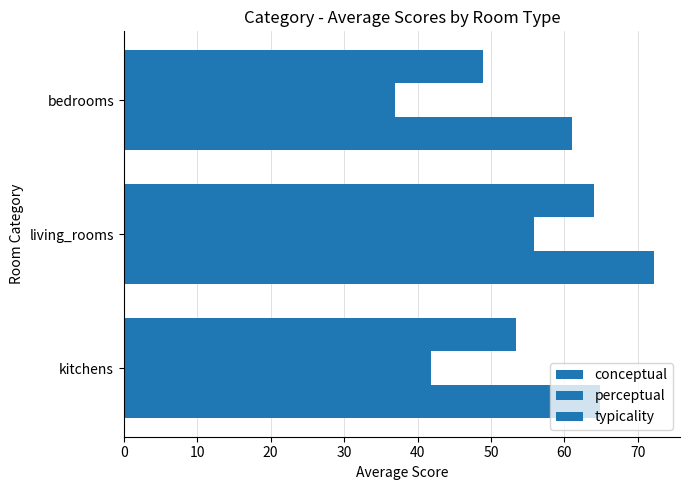

How many distinct data groups are displayed?

3